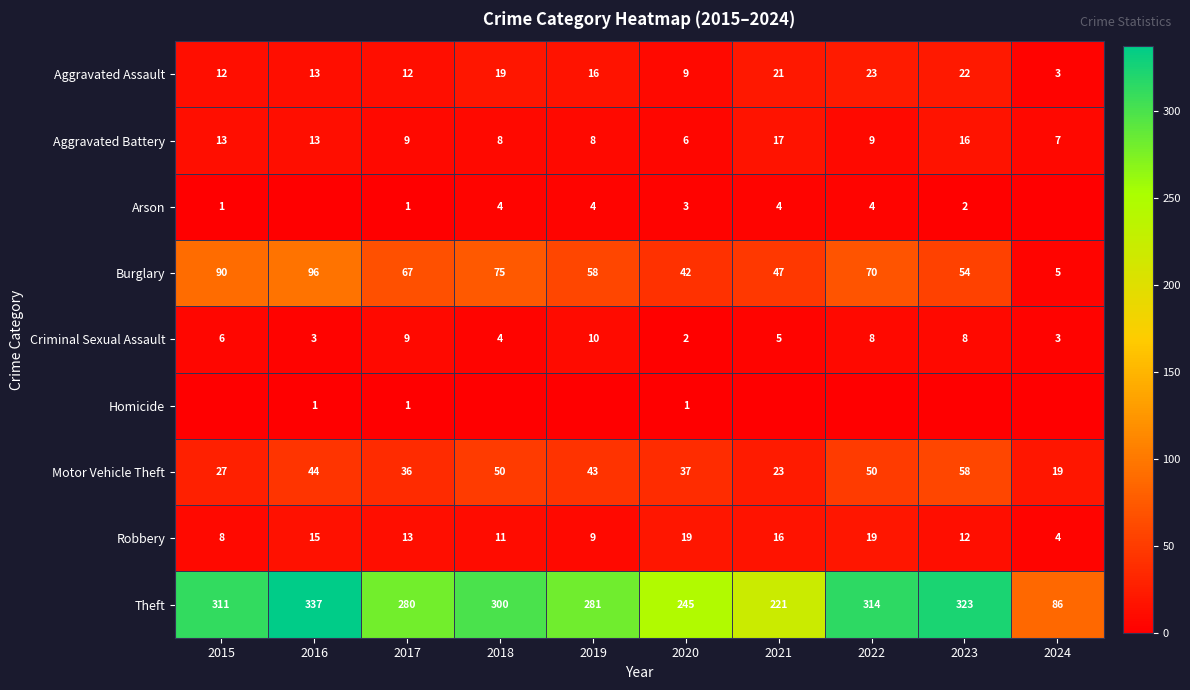

Count the number of data series in this chart.

9